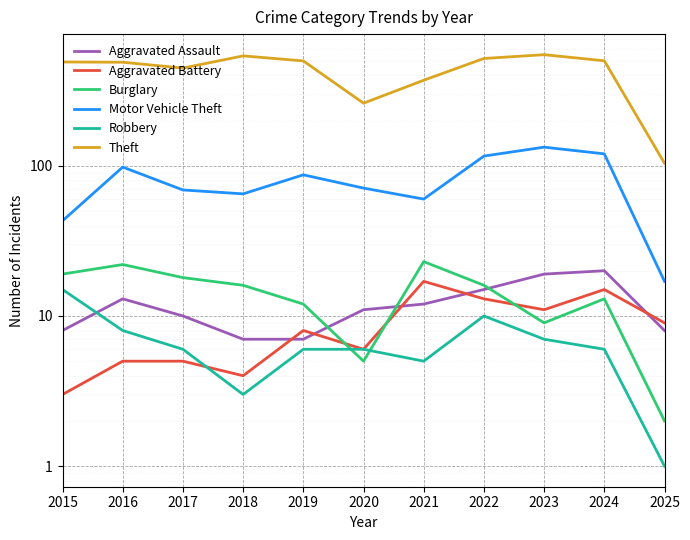

True or false: Burglary has a value of 8 at 2017.

False